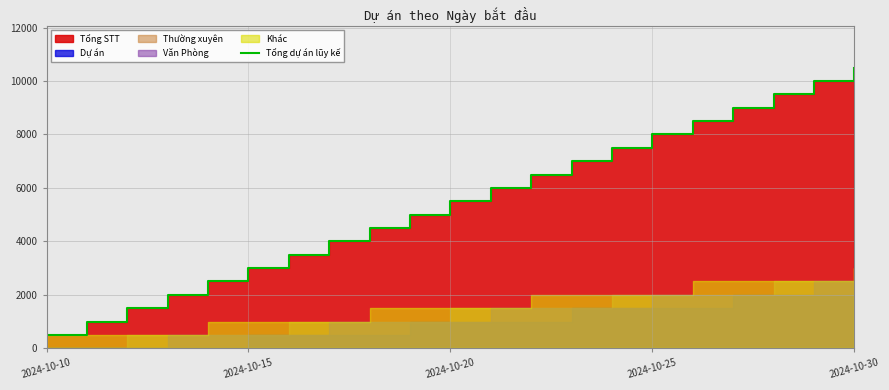

What position from the left is 7?

8